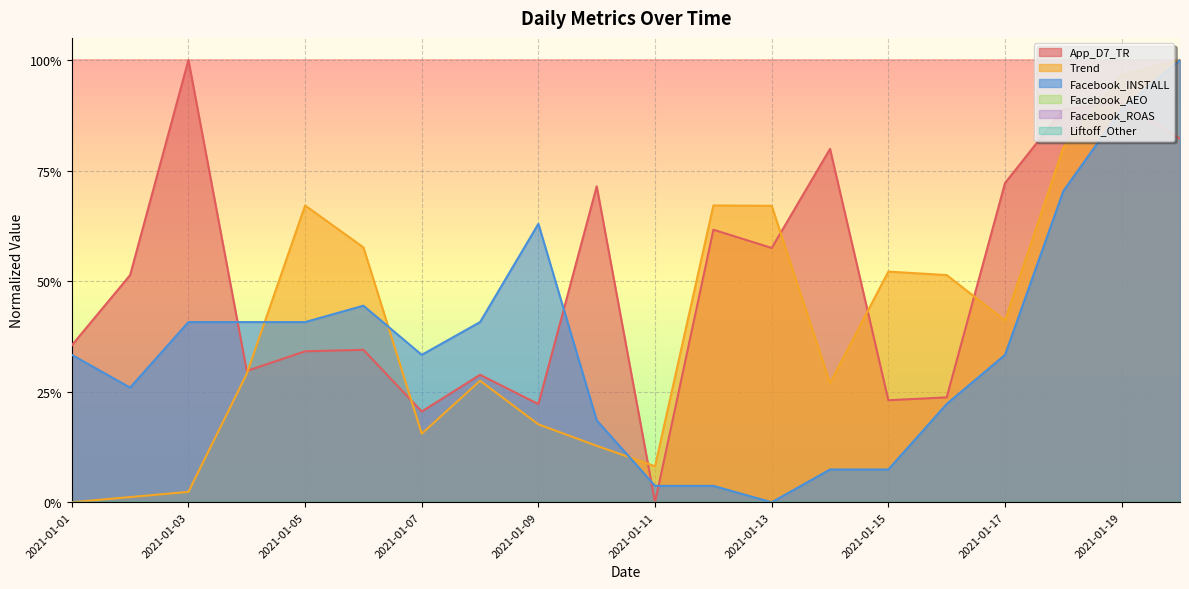

At which category does Facebook_INSTALL reach its first local valley?

2021-01-02